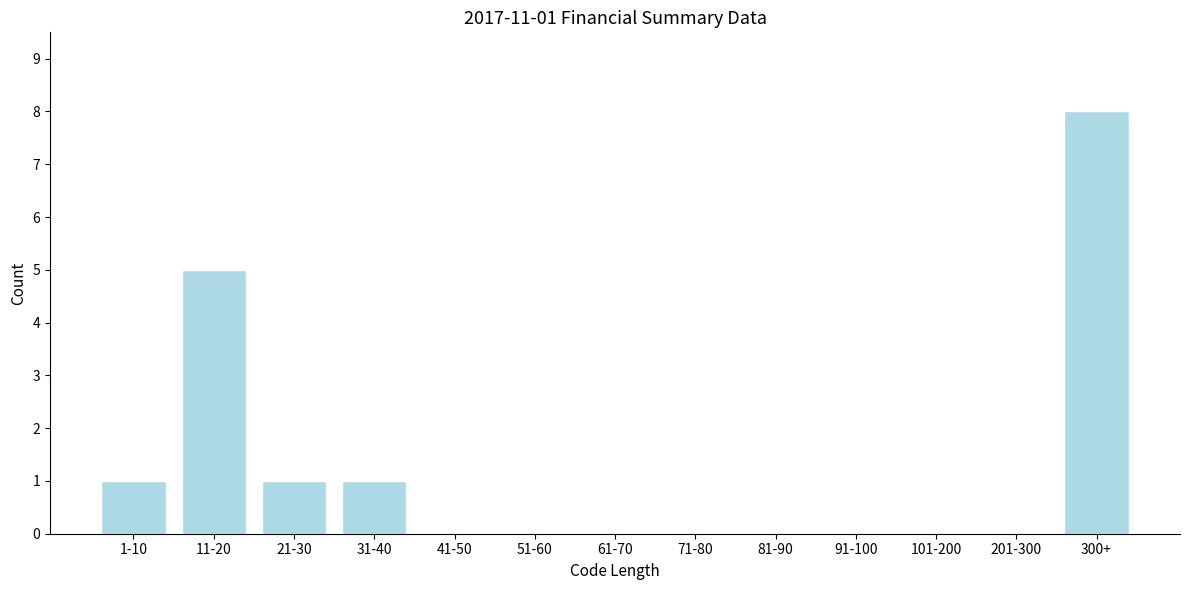

Reading left to right, what are all the values shown in this chart?

1-10=1	11-20=5	21-30=1	31-40=1	41-50=0	51-60=0	61-70=0	71-80=0	81-90=0	91-100=0	101-200=0	201-300=0	300+=8